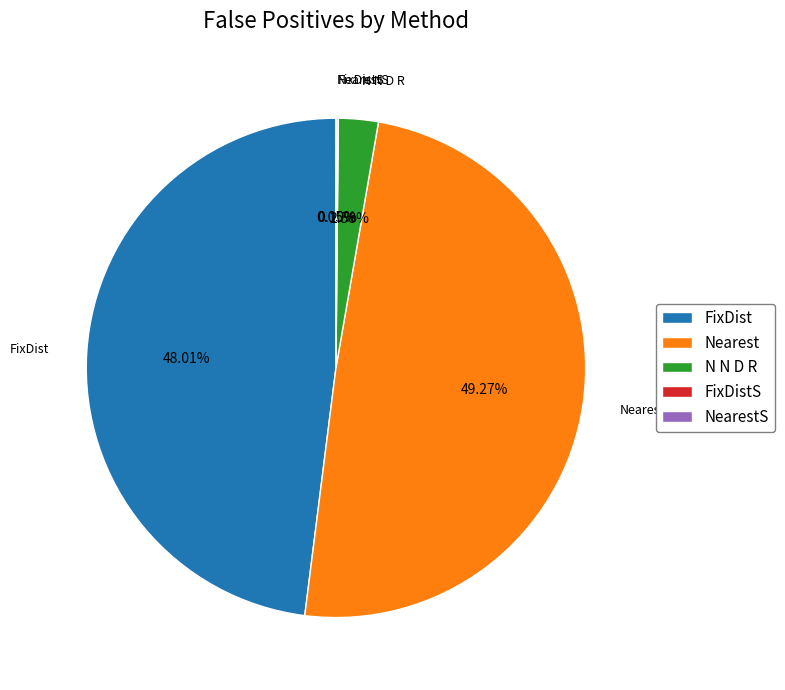

True or false: FixDist accounts for 48% of the total.

True